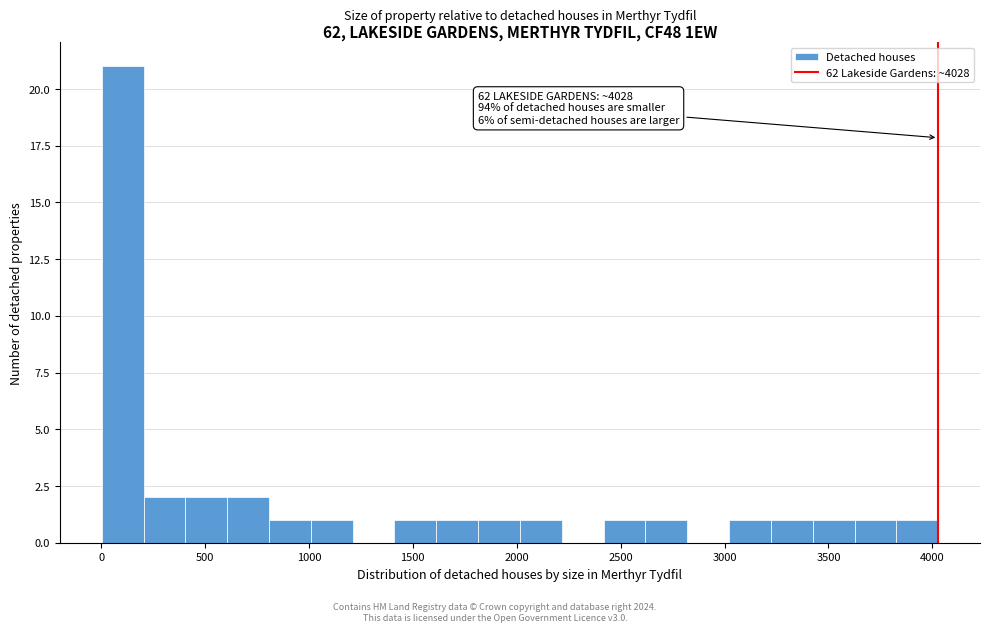

Which range on the x-axis has the tallest bar?

0 to 200